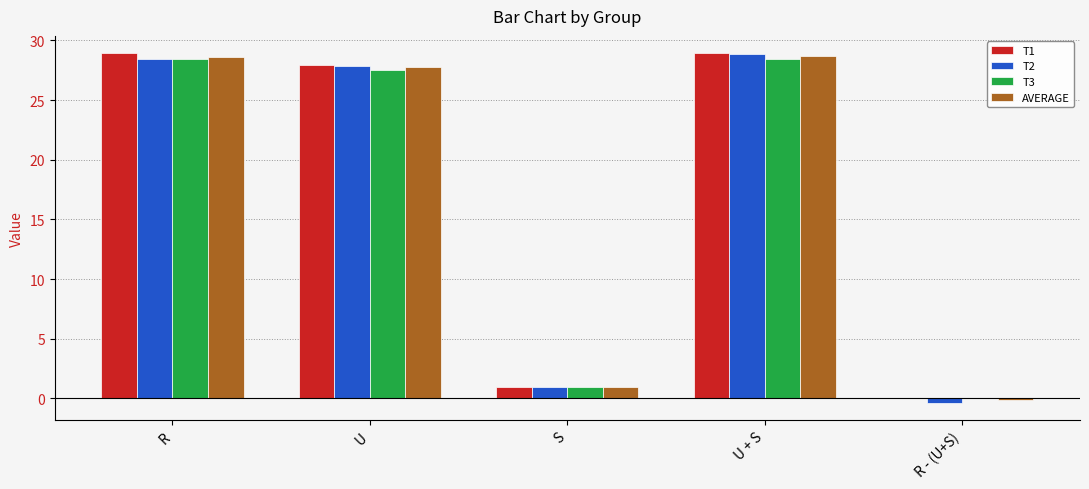

True or false: AVERAGE has a value of 28.6 at R.

True